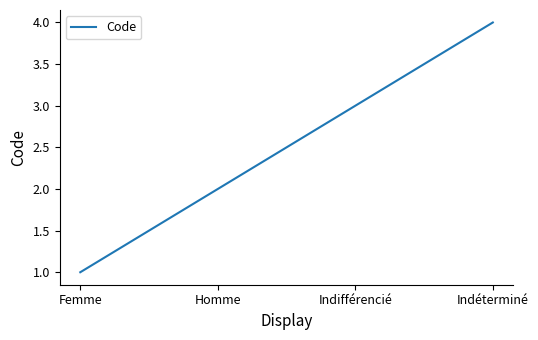

Which category has the highest value across all series?

Indéterminé